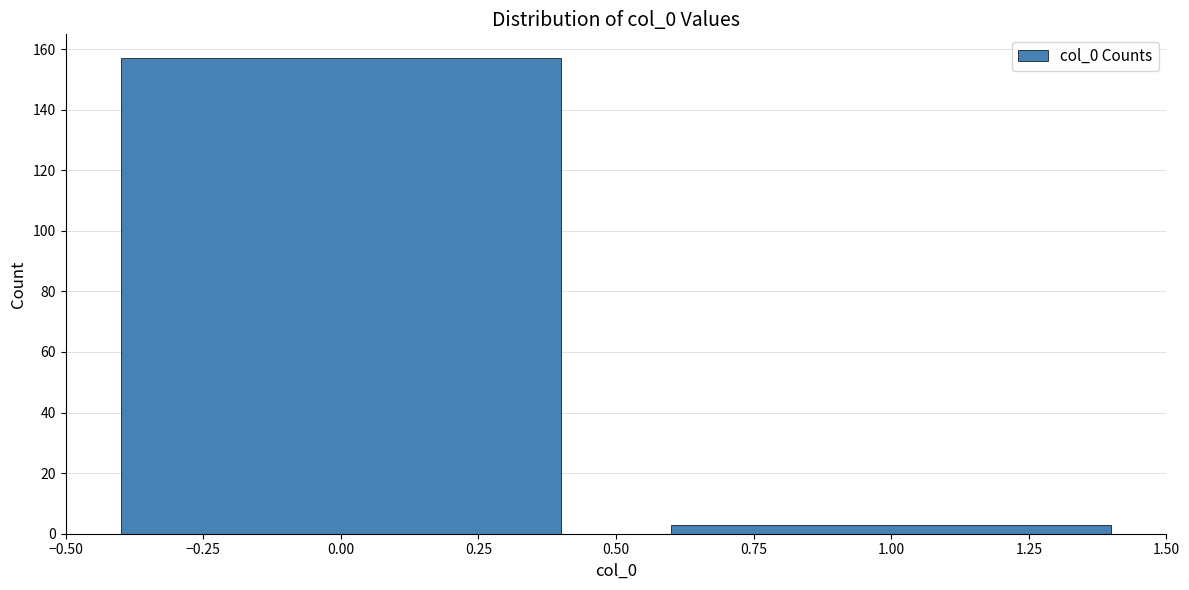

Reading right to left, transcribe all the data shown in this chart.

1.00=3	0.00=157